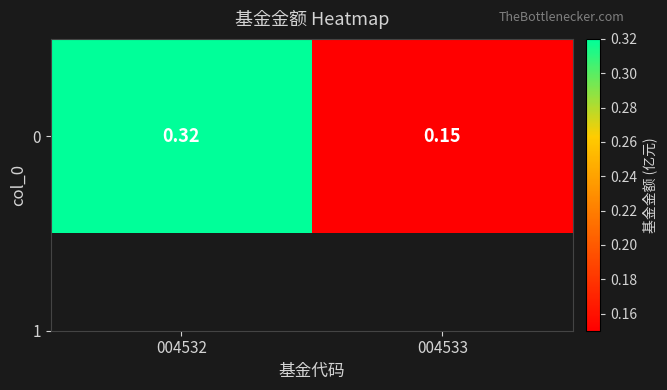

What is the sum of all values?

0.5